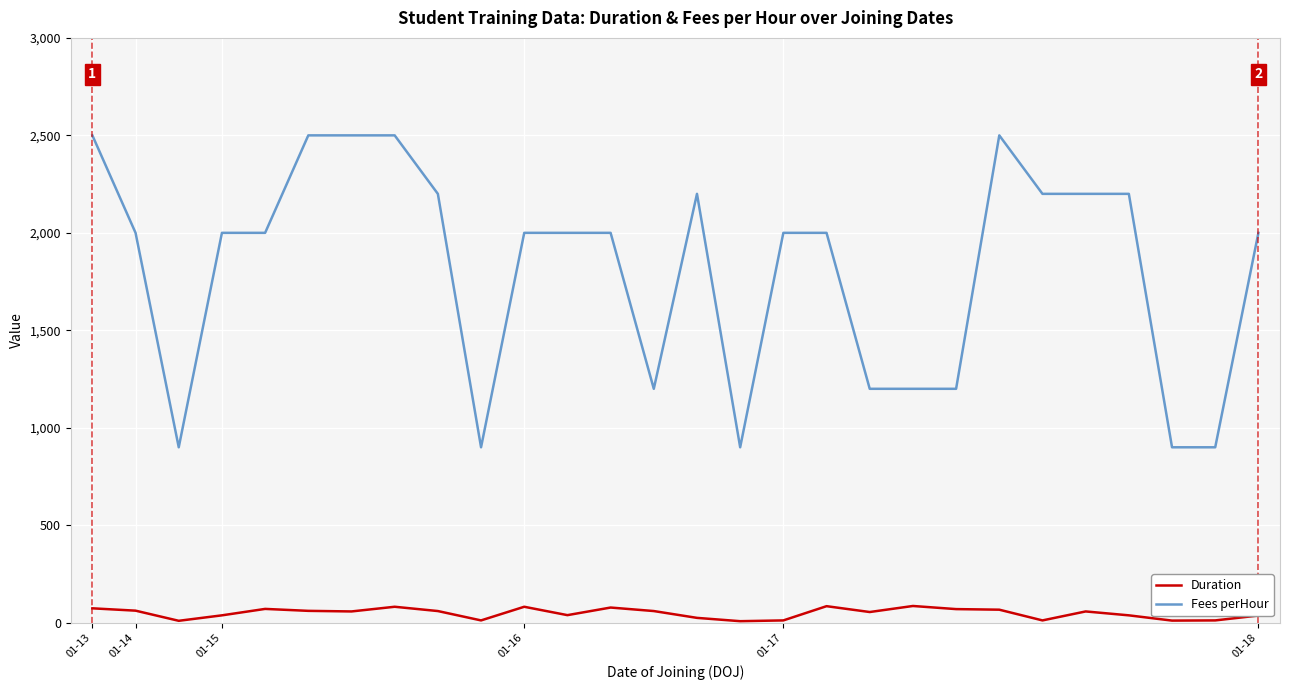

What is the maximum value for Fees perHour?

2500